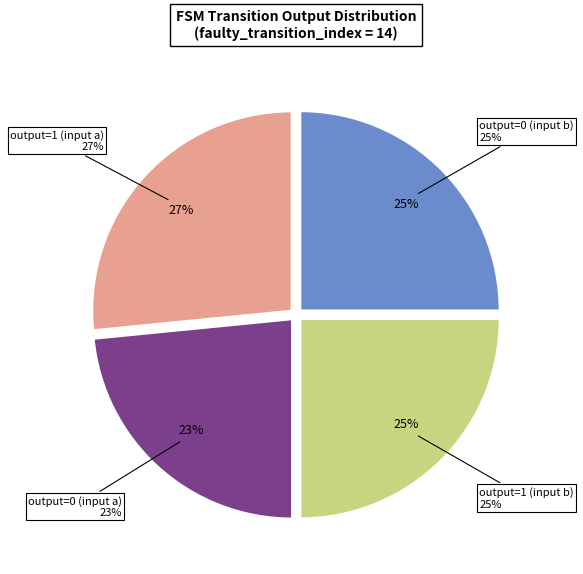

True or false: output=0 (input b) accounts for 25% of the total.

True